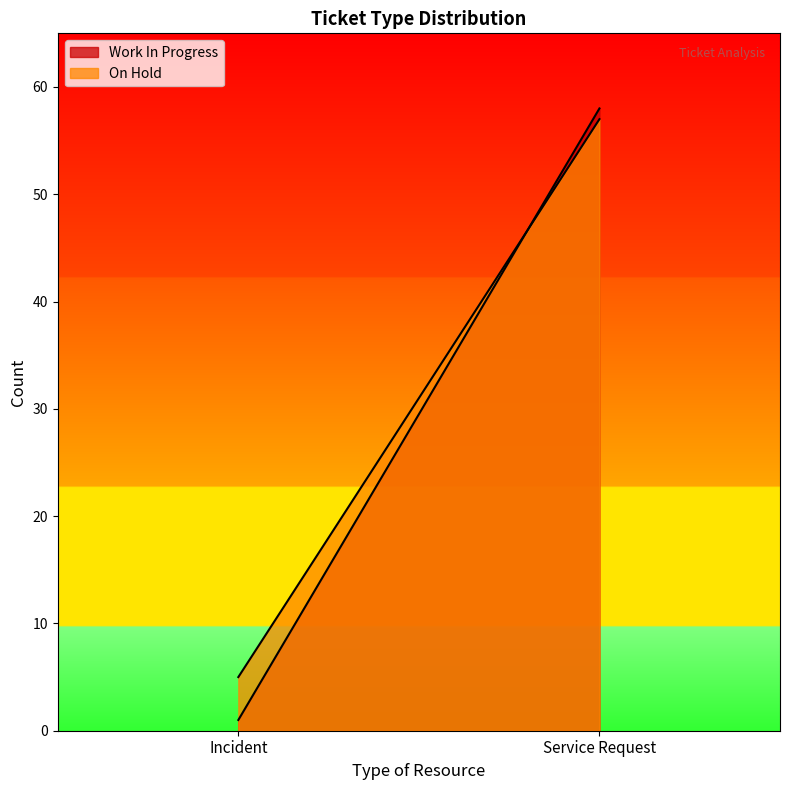

What is the lowest value of the Work In Progress series?

1